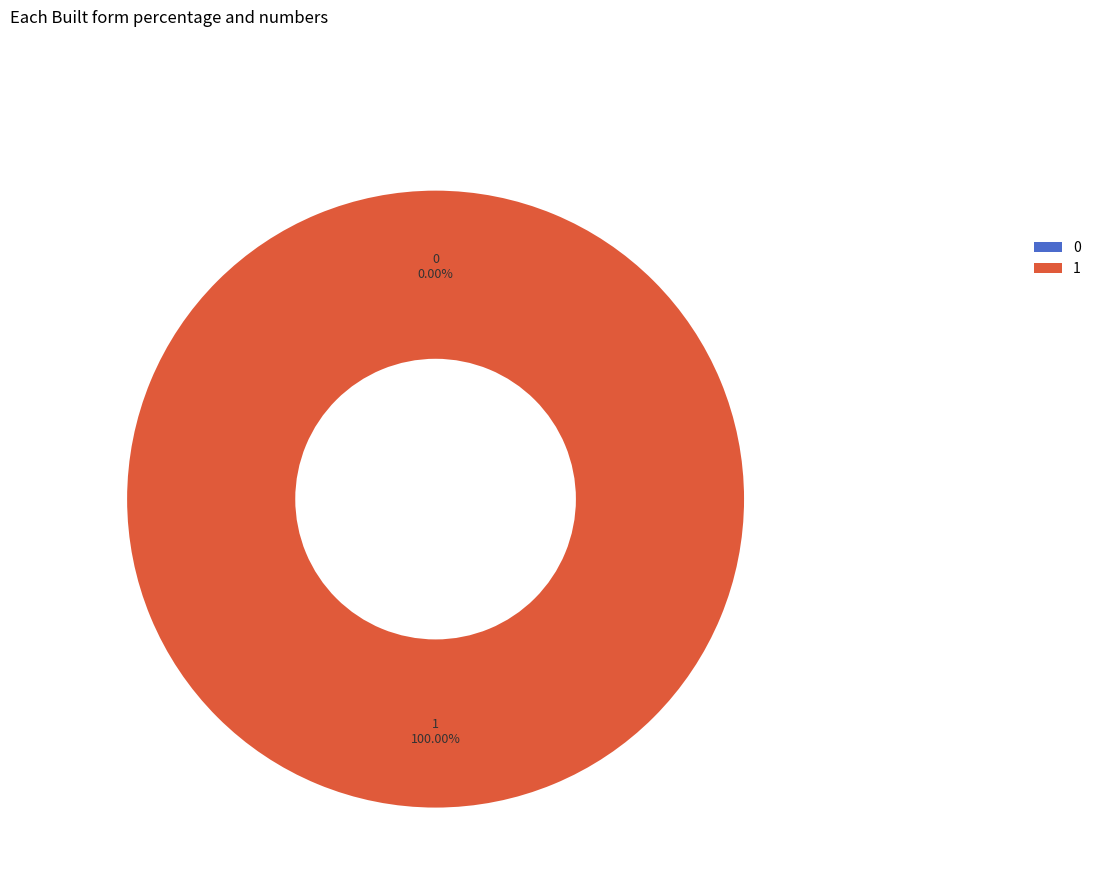

What is the largest slice in the pie chart?

1